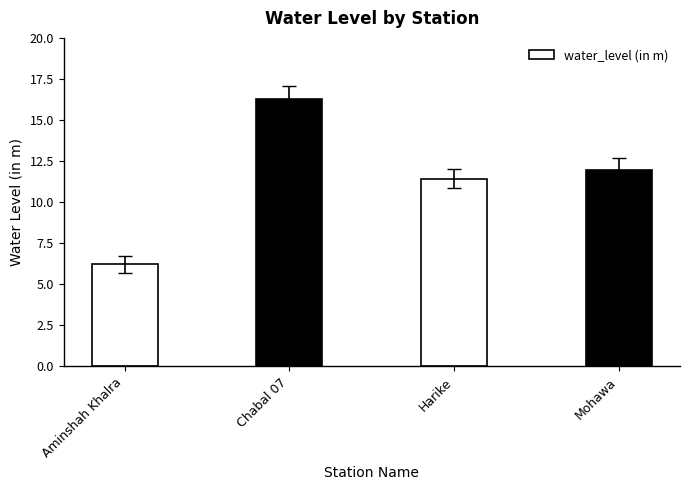

Are the bars grouped side by side (vs. stacked)?

No